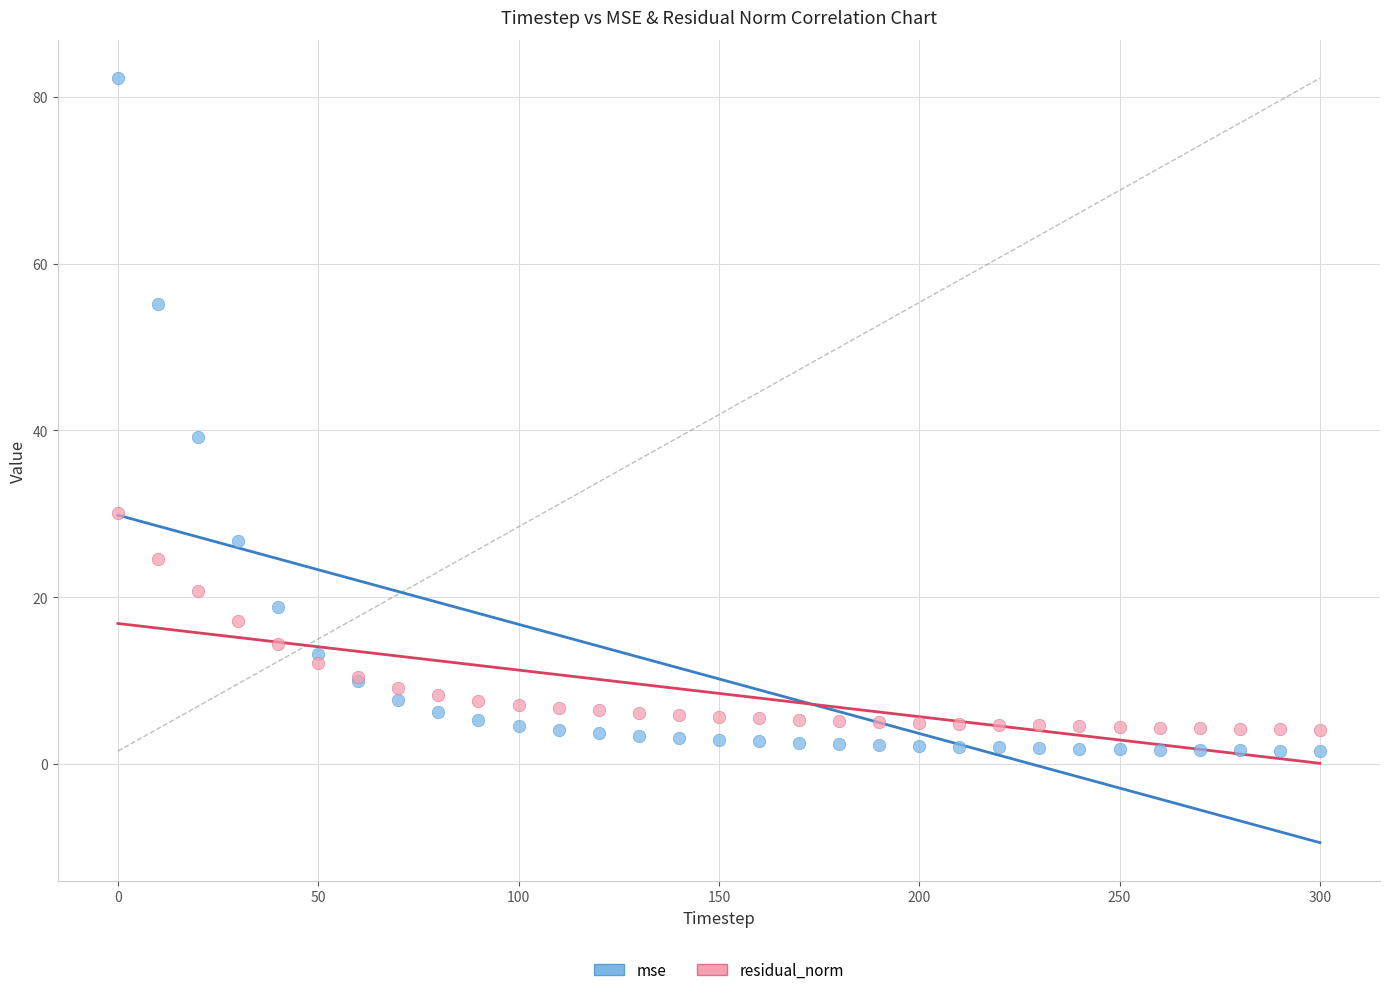

What is the X range (max minus min) for the scatter plot?

300.0